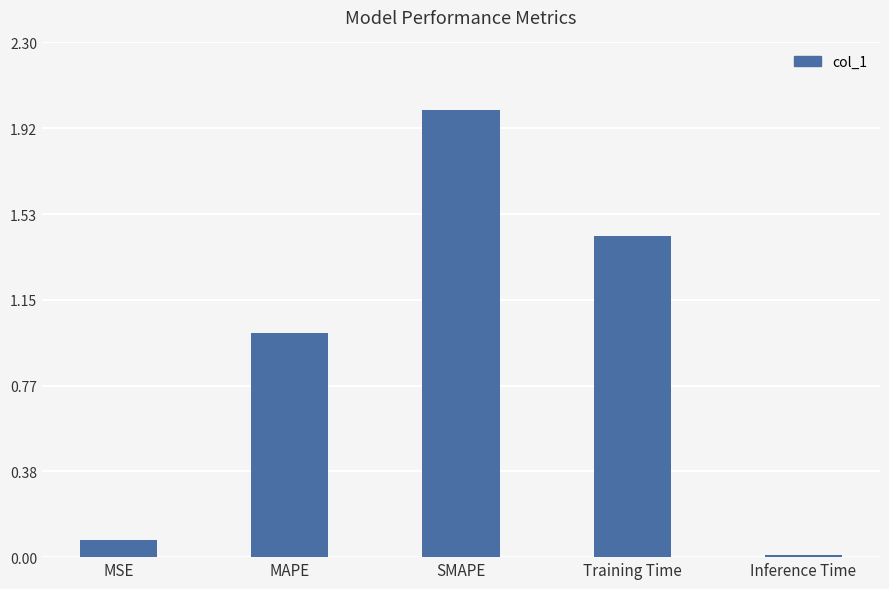

What is the difference between the values at MAPE and Training Time?

0.4